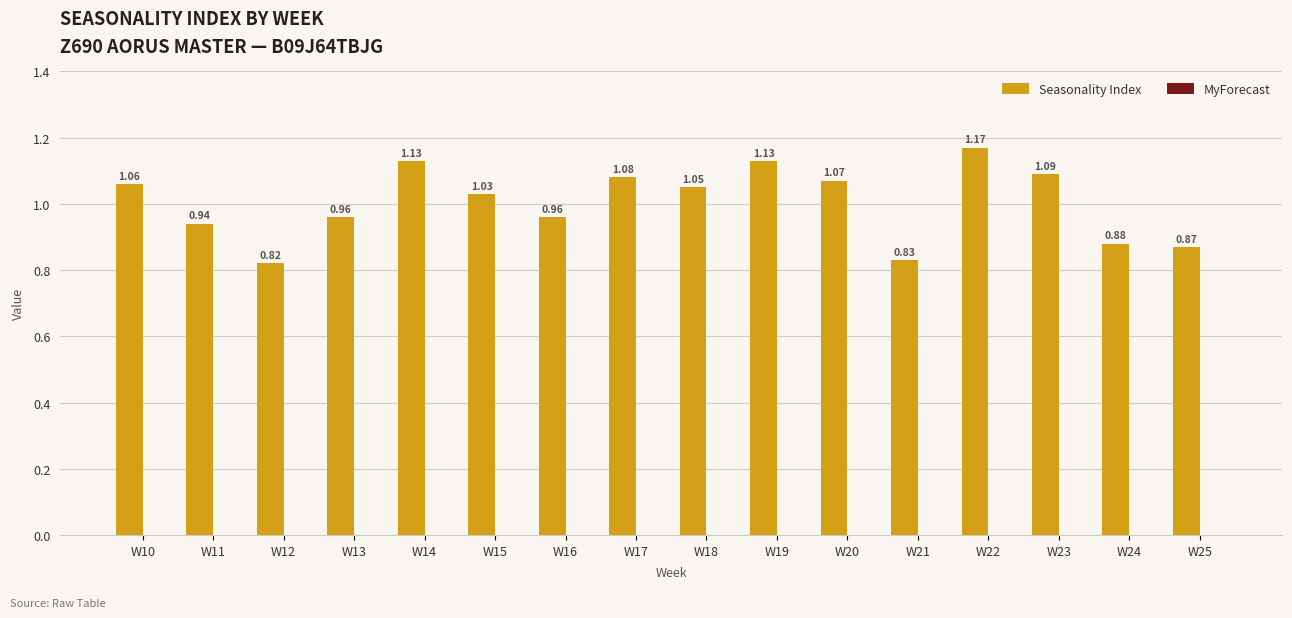

What is the change in value from W21 to W23?

+0.3